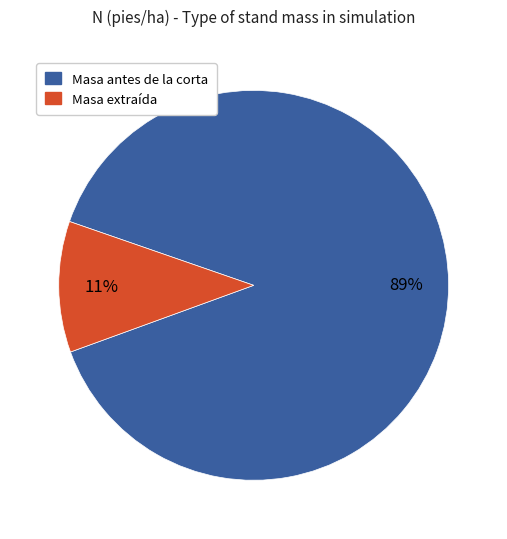

Is there any slice that represents more than half of the pie?

Yes